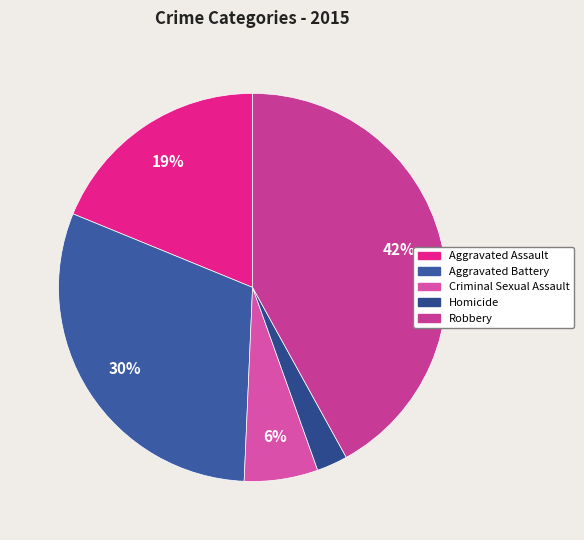

Count the number of slices in the pie.

5